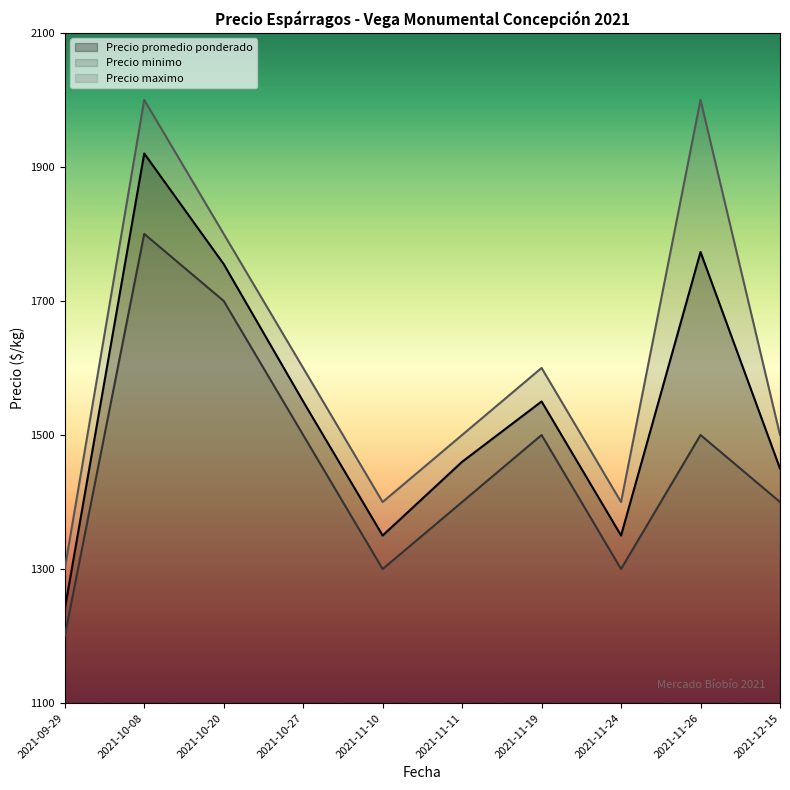

Which series has the largest range (max minus min)?

Precio maximo